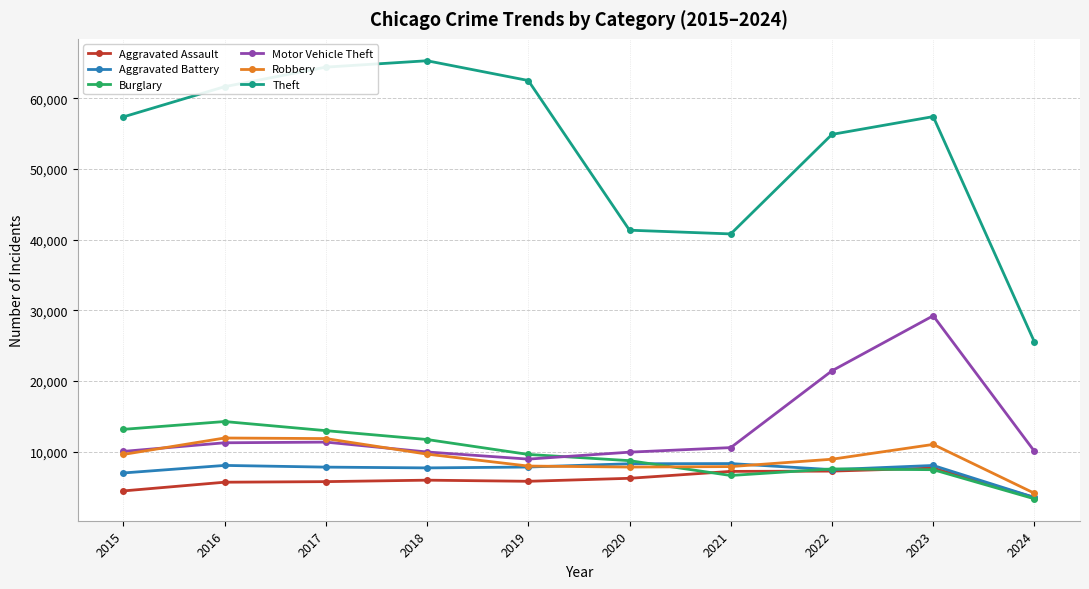

How many data points does each series have?

10